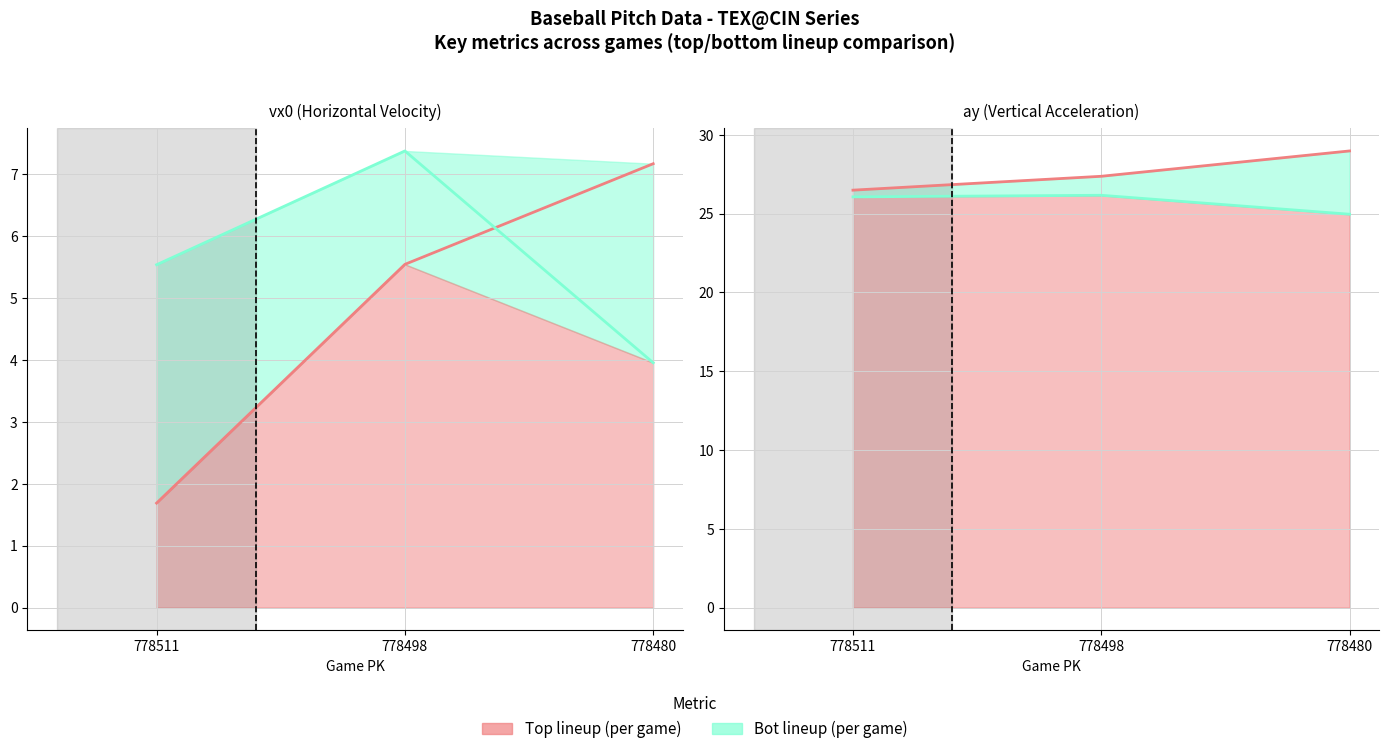

Reading right to left, extract all data points from this chart.

vx0_top: 778480=7.2	778498=5.5	778511=1.7
vx0_bot: 778480=4.0	778498=7.4	778511=5.5
ay_top: 778480=29.0	778498=27.4	778511=26.5
ay_bot: 778480=25.0	778498=26.2	778511=26.1